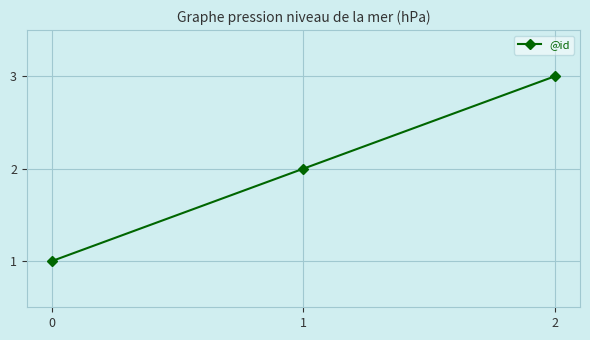

Rank the categories by value from highest to lowest.

2, 1, 0